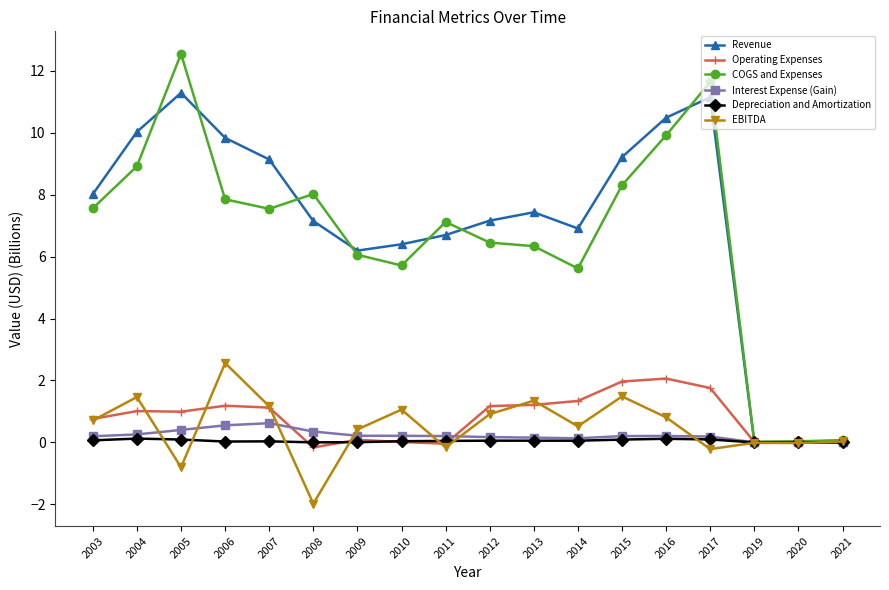

Which label corresponds to the smallest value in the chart?

2008